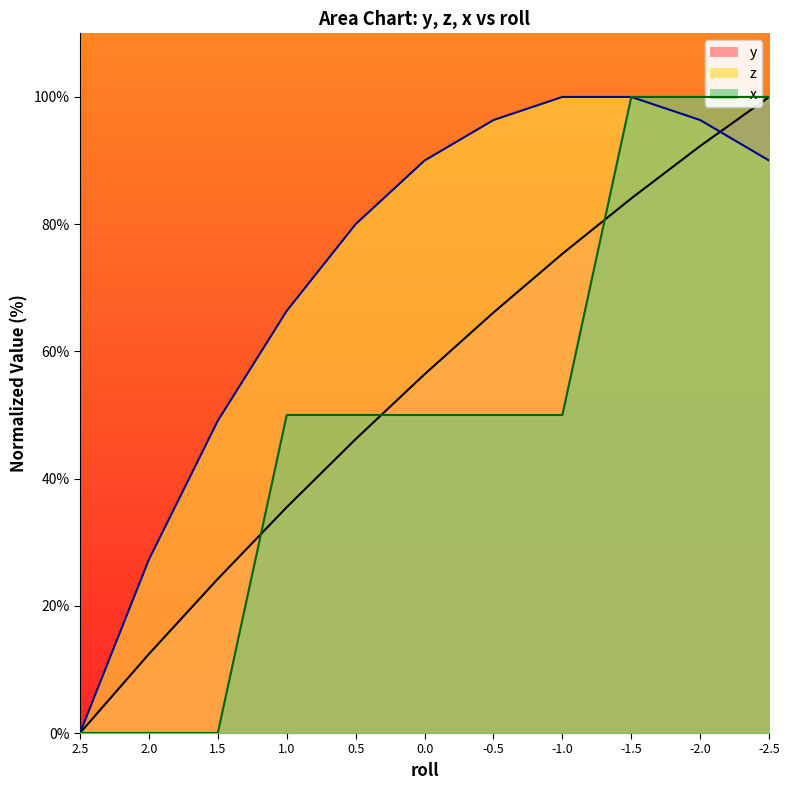

How many values in the y series exceed 56?

6